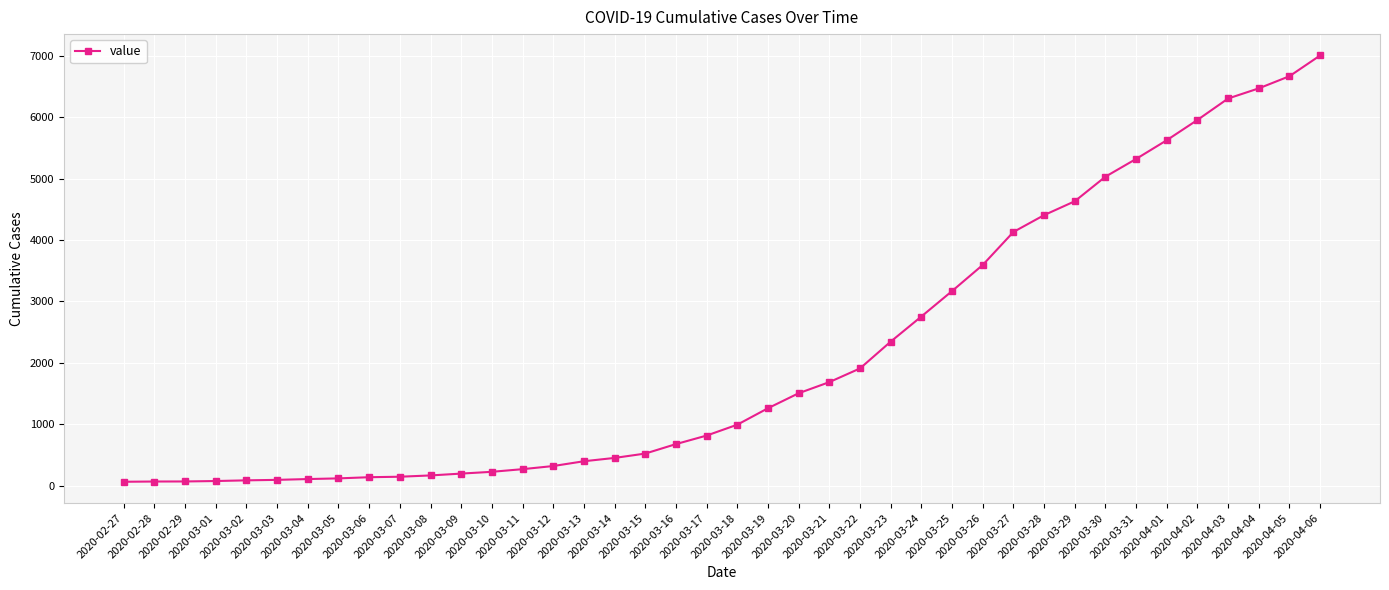

Which label corresponds to the largest value in the chart?

2020-04-06